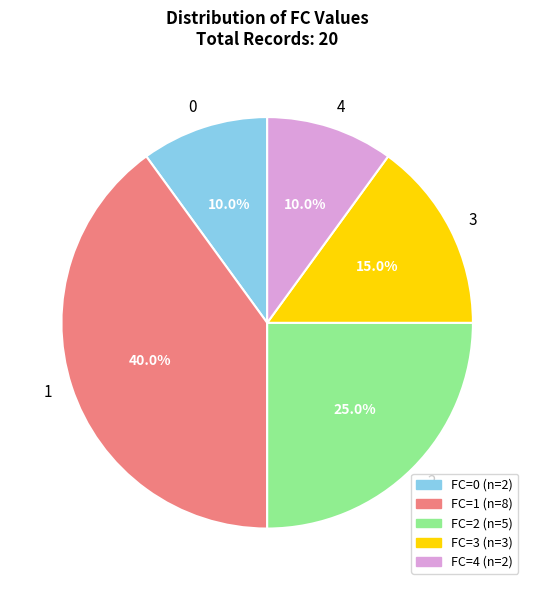

True or false: 1 accounts for 28% of the total.

False